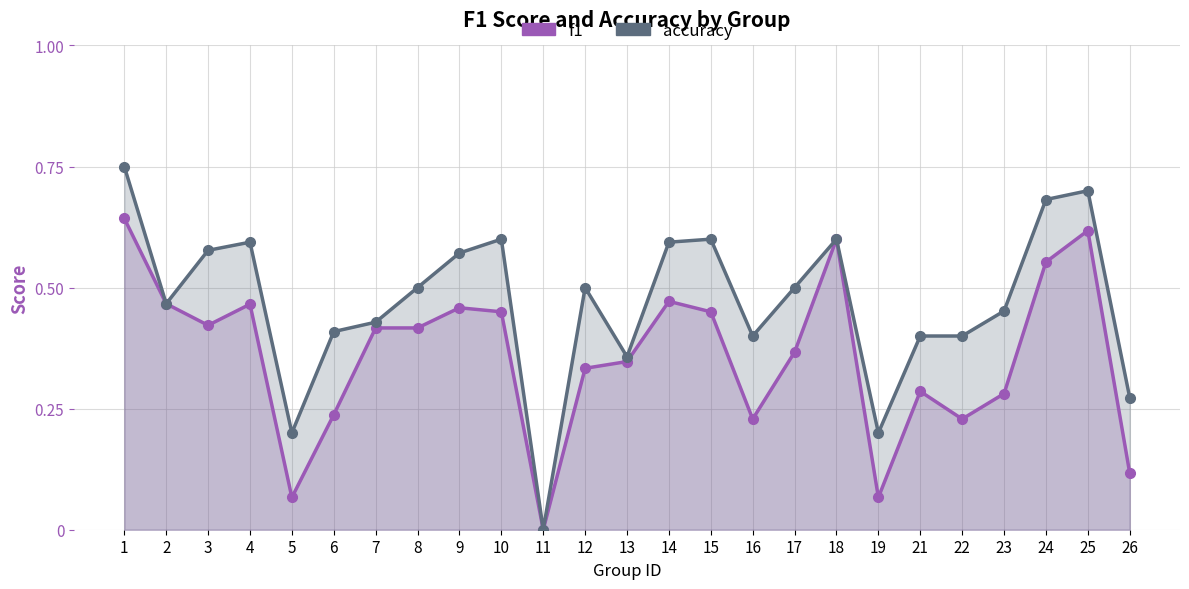

What is the value of the f1 point at the 16th from the left?

0.2